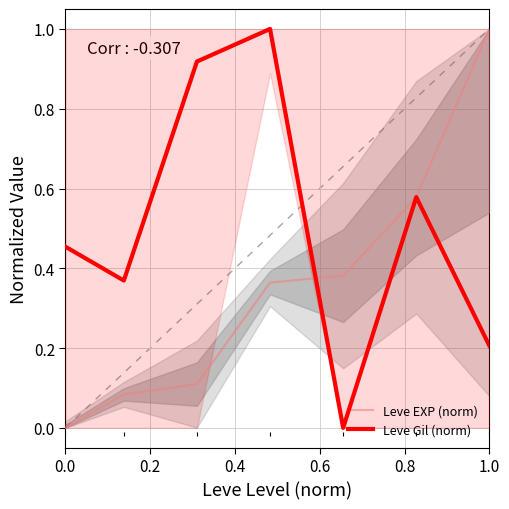

What is the highest value of the Leve EXP (norm) series?

1.0